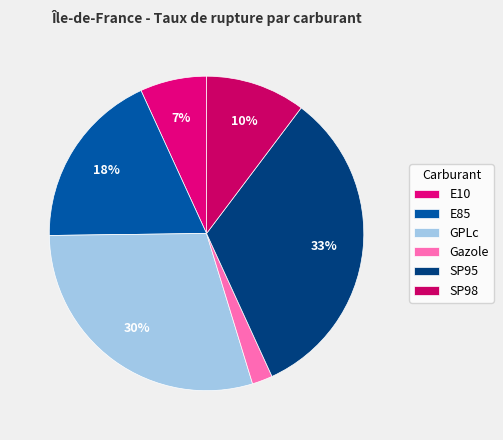

Which slice is the largest?

SP95